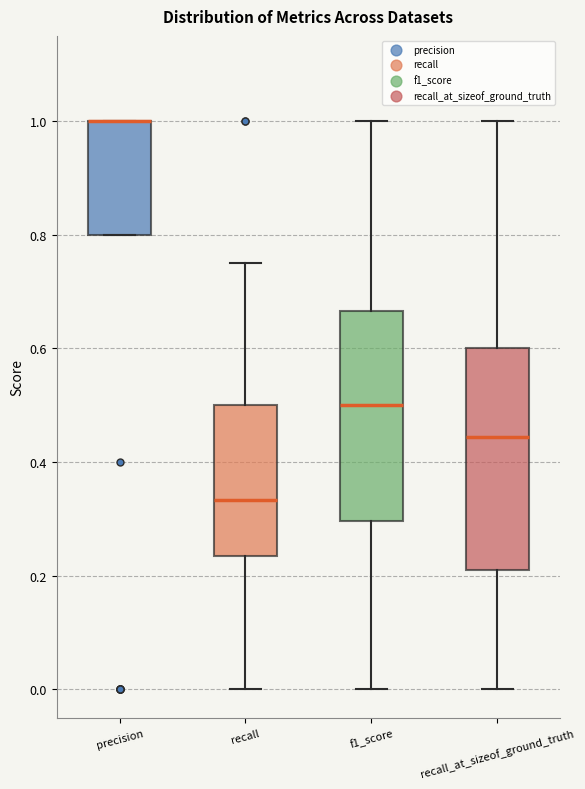

Reading left to right, transcribe this box plot: for each box, give where its median line is, the range the box spans, and where its two whiskers end, as read against the y-axis. The values are not printed on the chart, so give them approximately, as read against the axis.

precision: median 1.00 (drawn on the box's upper edge), box 0.80 to 1.00, whiskers 0.80 to 1.00
recall: median 0.34, box 0.24 to 0.50, whiskers 0.00 to 0.76
f1_score: median 0.50, box 0.30 to 0.66, whiskers 0.00 to 1.00
recall_at_sizeof_ground_truth: median 0.44, box 0.22 to 0.60, whiskers 0.00 to 1.00